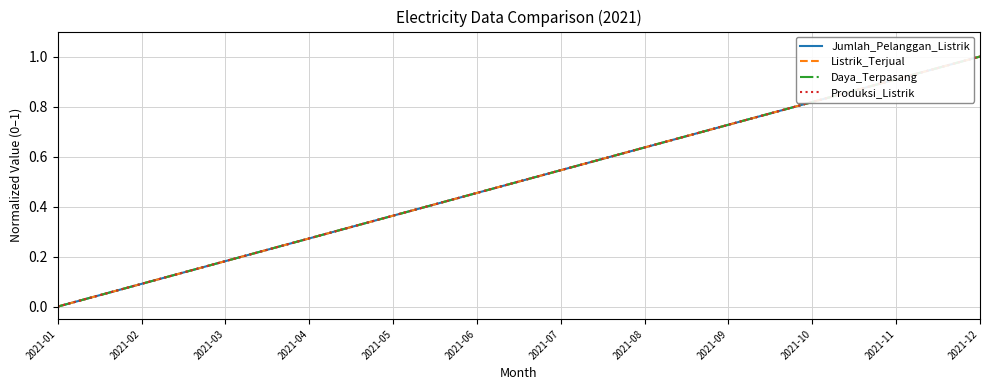

Between 2021-03 and 2021-09, which series saw the biggest shift?

Produksi_Listrik